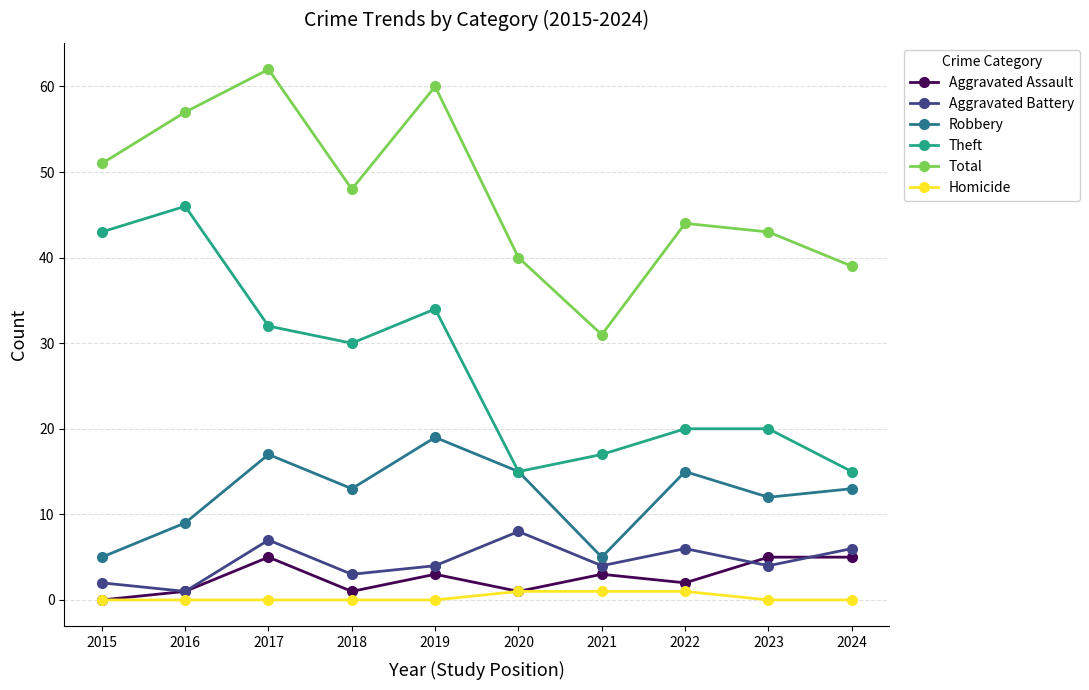

True or false: Aggravated Battery and Robbery cross at least once.

False